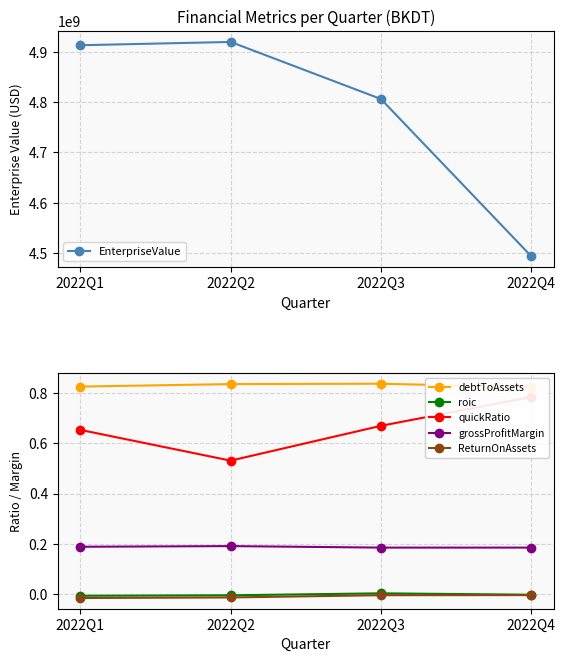

True or false: debtToAssets and quickRatio intersect in this chart.

False